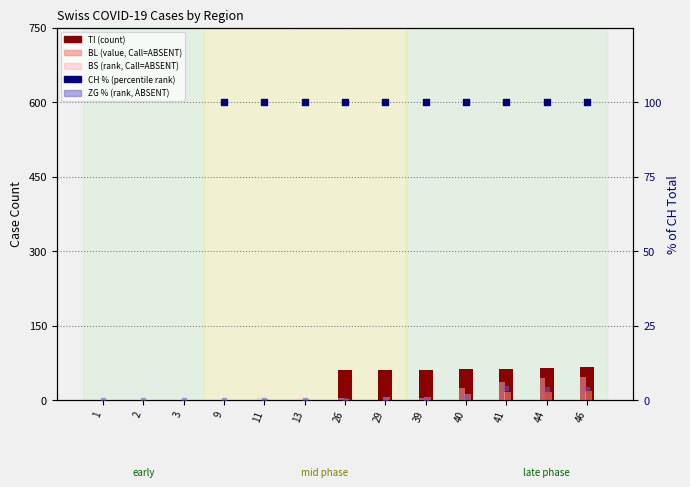

At how many categories does at least one series exceed 35?

10